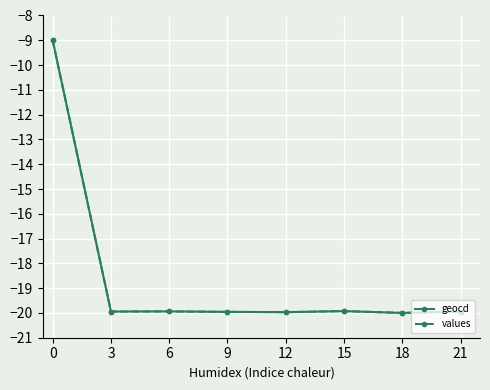

What is the total value across all series at 6?

-39.9